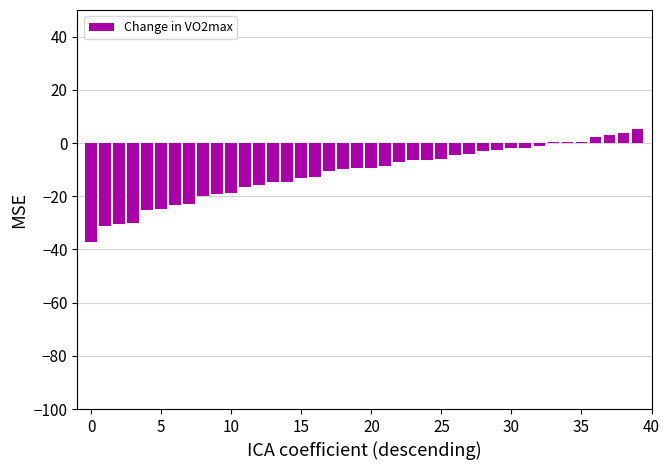

What is the maximum value shown in the chart?

5.2